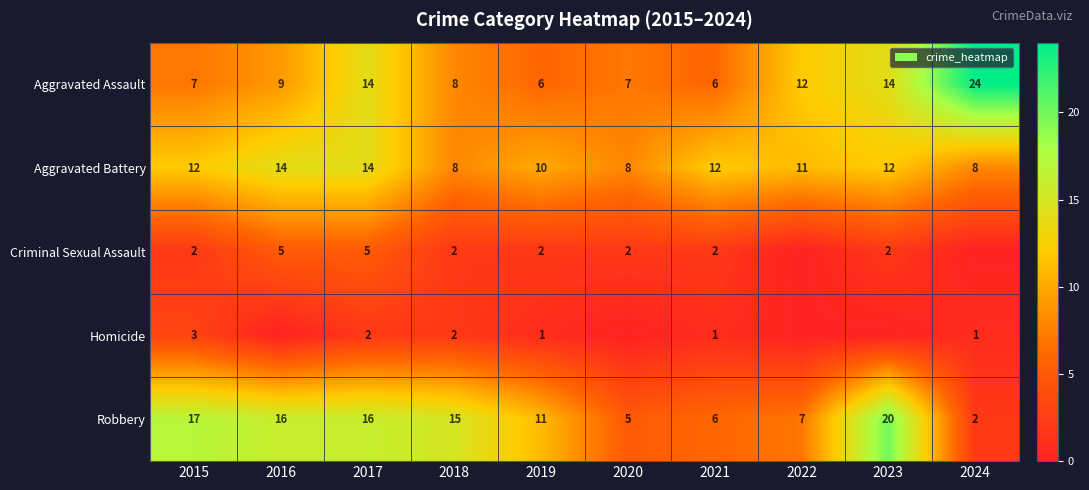

At which category is the sum across all series the highest?

2017